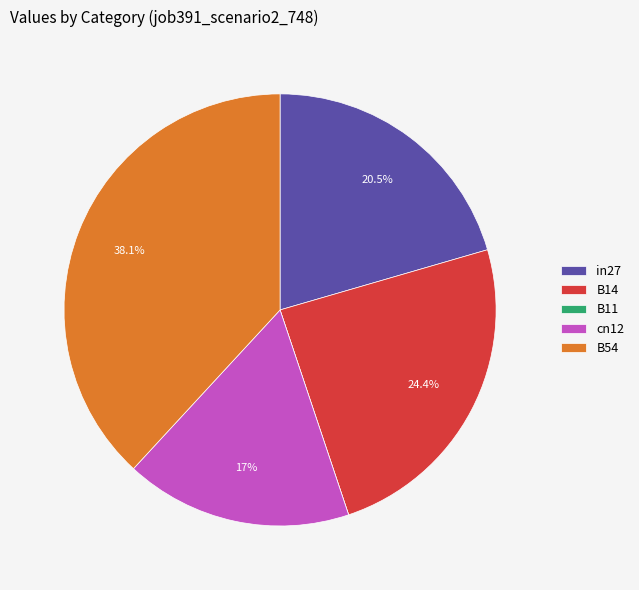

How much of the chart is everything except cn12?

83.0%